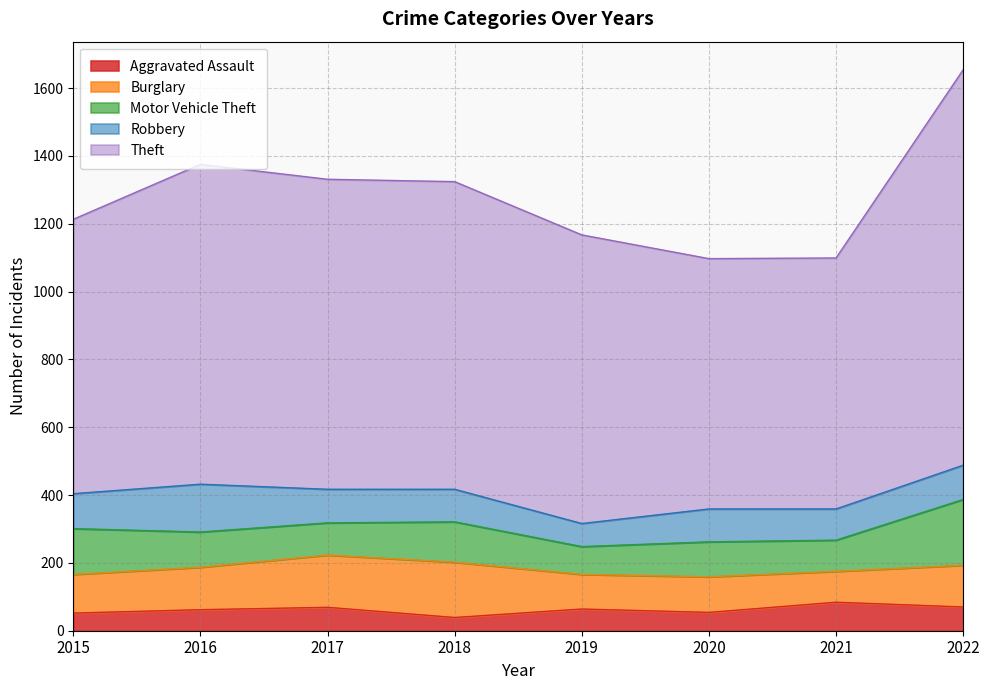

Between 2015 and 2022, which series saw the biggest shift?

Theft